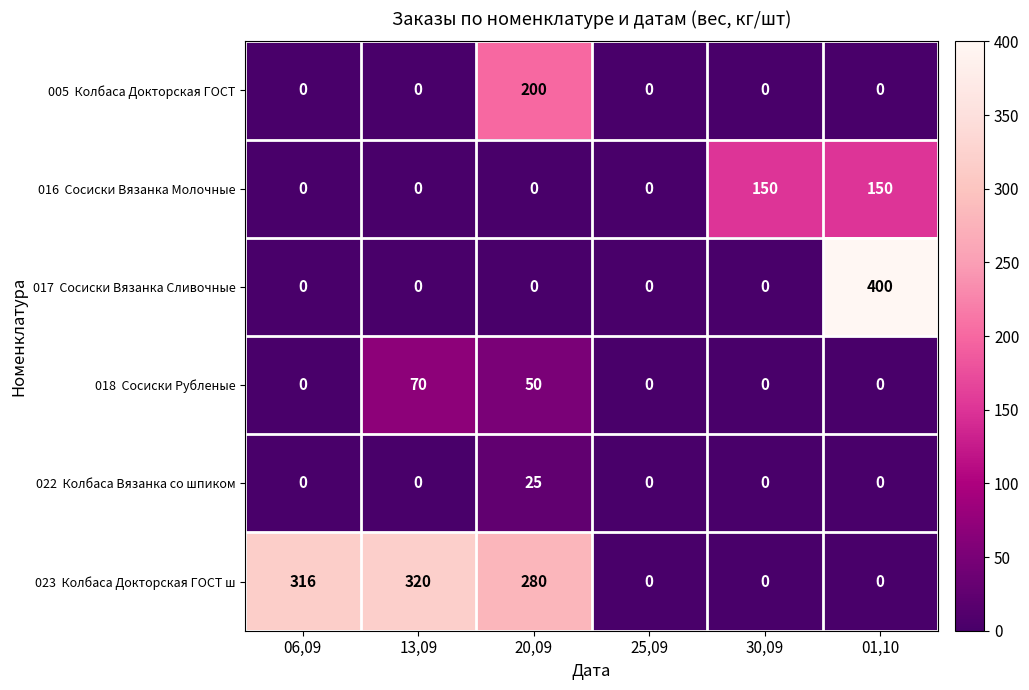

Which label corresponds to the largest value in the chart?

01,10